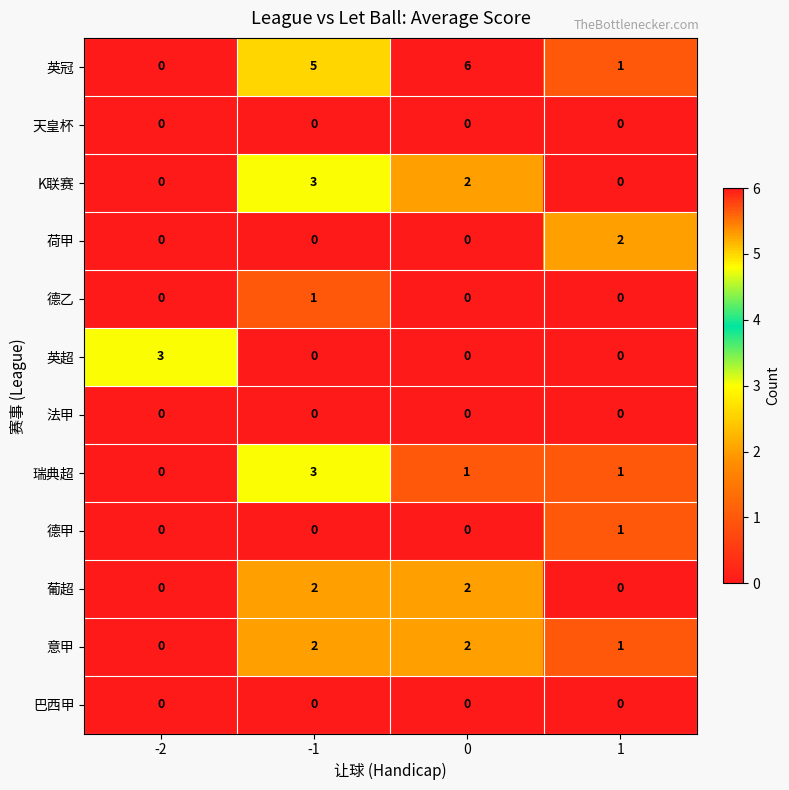

At which category is the sum across all series the highest?

-1